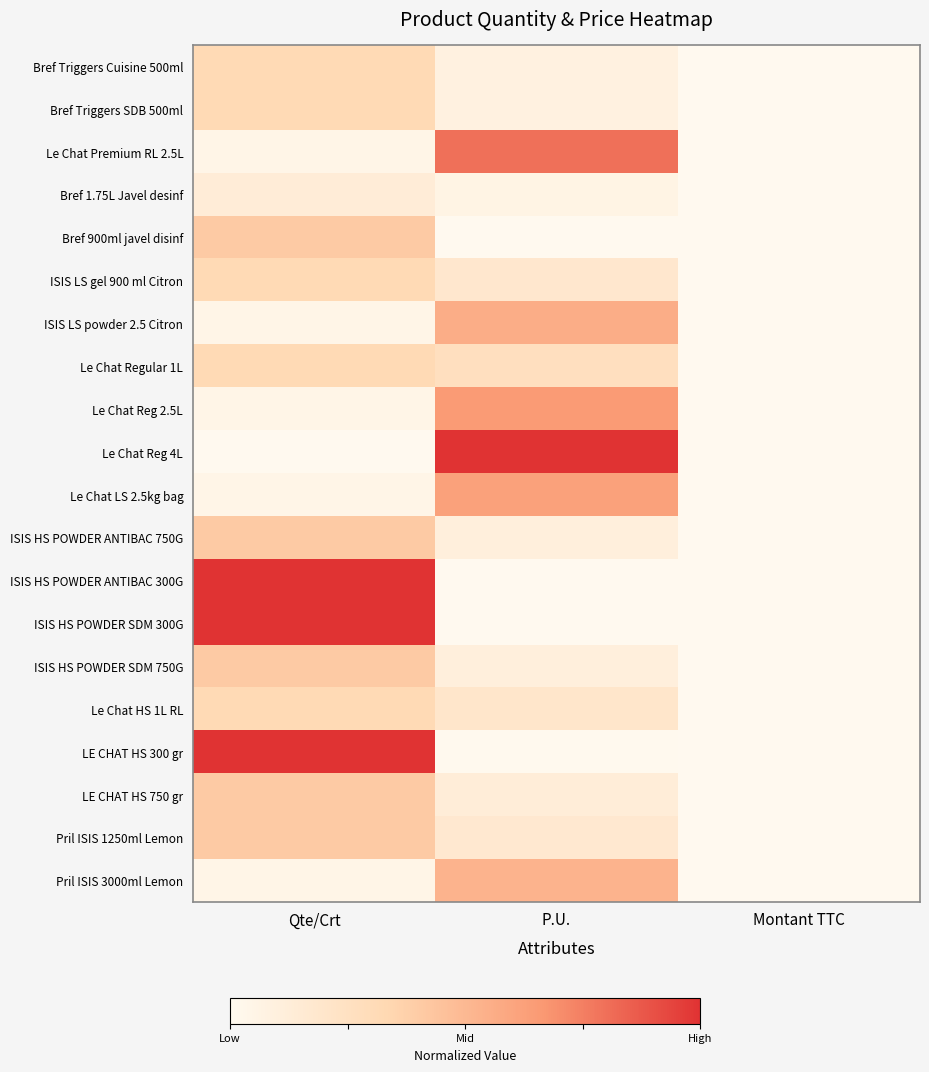

Reading left to right, extract all data points from this chart.

Bref Triggers Cuisine 500ml: Qte/Crt=0.3	P.U.=0.1	Montant TTC=0.0
Bref Triggers SDB 500ml: Qte/Crt=0.3	P.U.=0.1	Montant TTC=0.0
Le Chat Premium RL 2.5L: Qte/Crt=0.0	P.U.=0.8	Montant TTC=0.0
Bref 1.75L Javel desinf: Qte/Crt=0.1	P.U.=0.1	Montant TTC=0.0
Bref 900ml javel disinf: Qte/Crt=0.4	P.U.=0.0	Montant TTC=0.0
ISIS LS gel 900 ml Citron: Qte/Crt=0.3	P.U.=0.2	Montant TTC=0.0
ISIS LS powder 2.5 Citron: Qte/Crt=0.0	P.U.=0.6	Montant TTC=0.0
Le Chat Regular 1L: Qte/Crt=0.3	P.U.=0.3	Montant TTC=0.0
Le Chat Reg 2.5L: Qte/Crt=0.0	P.U.=0.7	Montant TTC=0.0
Le Chat Reg 4L: Qte/Crt=0.0	P.U.=1.0	Montant TTC=0.0
Le Chat LS 2.5kg bag: Qte/Crt=0.0	P.U.=0.6	Montant TTC=0.0
ISIS HS POWDER ANTIBAC 750G: Qte/Crt=0.4	P.U.=0.1	Montant TTC=0.0
ISIS HS POWDER ANTIBAC 300G: Qte/Crt=1.0	P.U.=0.0	Montant TTC=0.0
ISIS HS POWDER SDM 300G: Qte/Crt=1.0	P.U.=0.0	Montant TTC=0.0
ISIS HS POWDER SDM 750G: Qte/Crt=0.4	P.U.=0.1	Montant TTC=0.0
Le Chat HS 1L RL: Qte/Crt=0.3	P.U.=0.2	Montant TTC=0.0
LE CHAT HS 300 gr: Qte/Crt=1.0	P.U.=0.0	Montant TTC=0.0
LE CHAT HS 750 gr: Qte/Crt=0.4	P.U.=0.1	Montant TTC=0.0
Pril ISIS 1250ml Lemon: Qte/Crt=0.4	P.U.=0.2	Montant TTC=0.0
Pril ISIS 3000ml Lemon: Qte/Crt=0.0	P.U.=0.5	Montant TTC=0.0